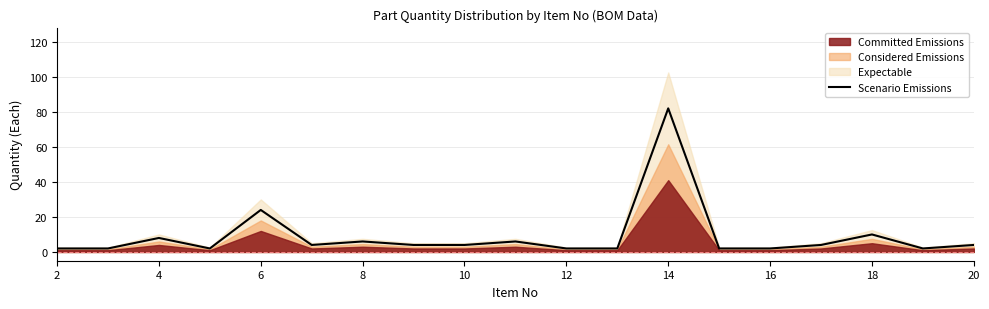

True or false: the data shows 4 at 4.

False